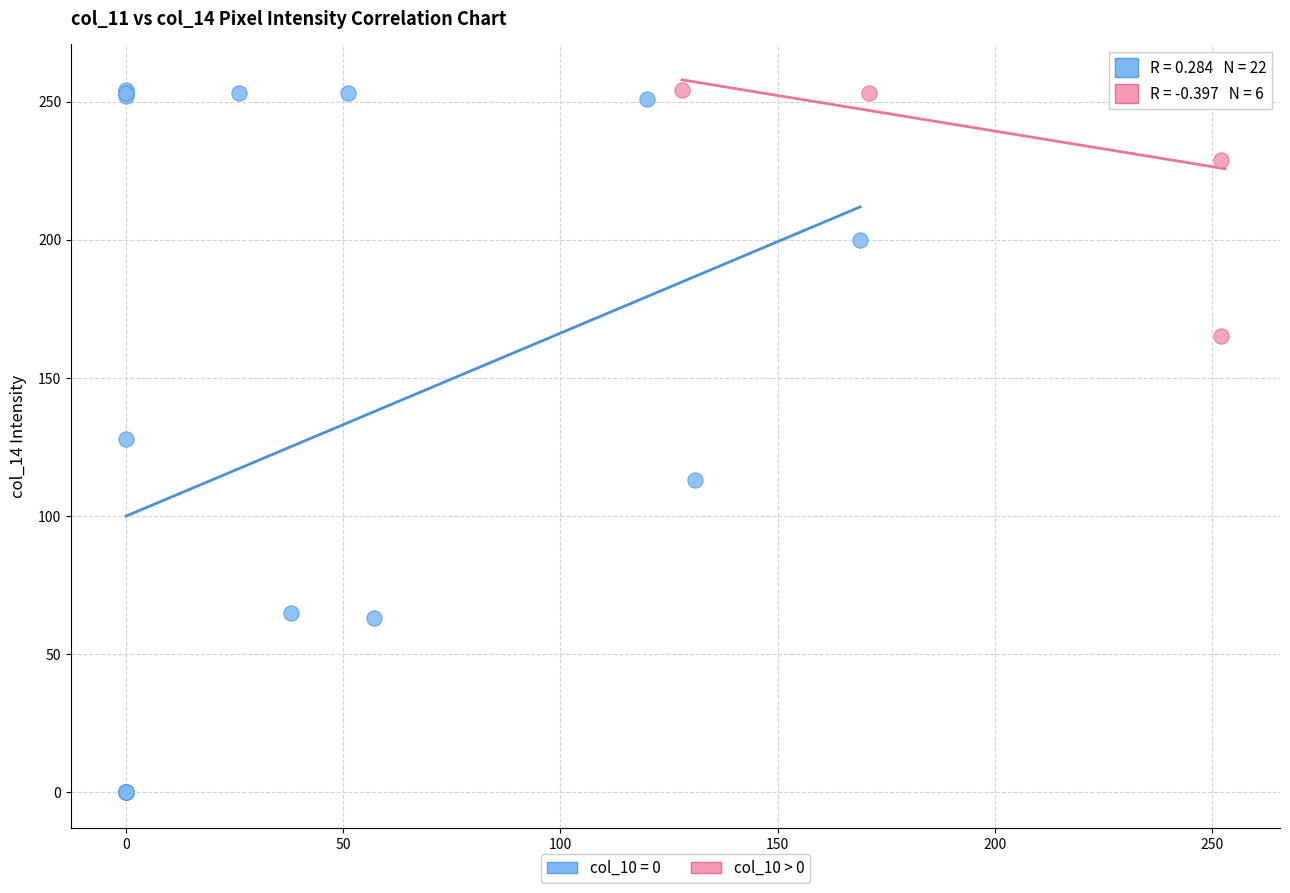

Which series has the largest Y range (max minus min)?

col_10 = 0